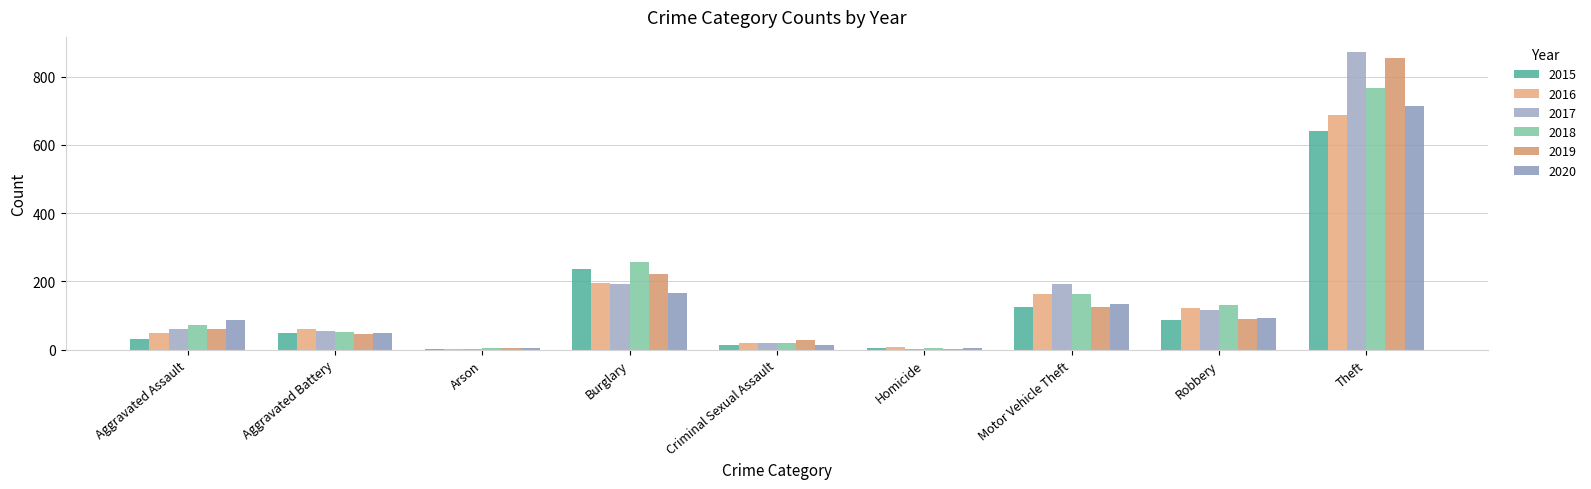

What is the difference between the second highest and minimum values in the 2019 series?

218